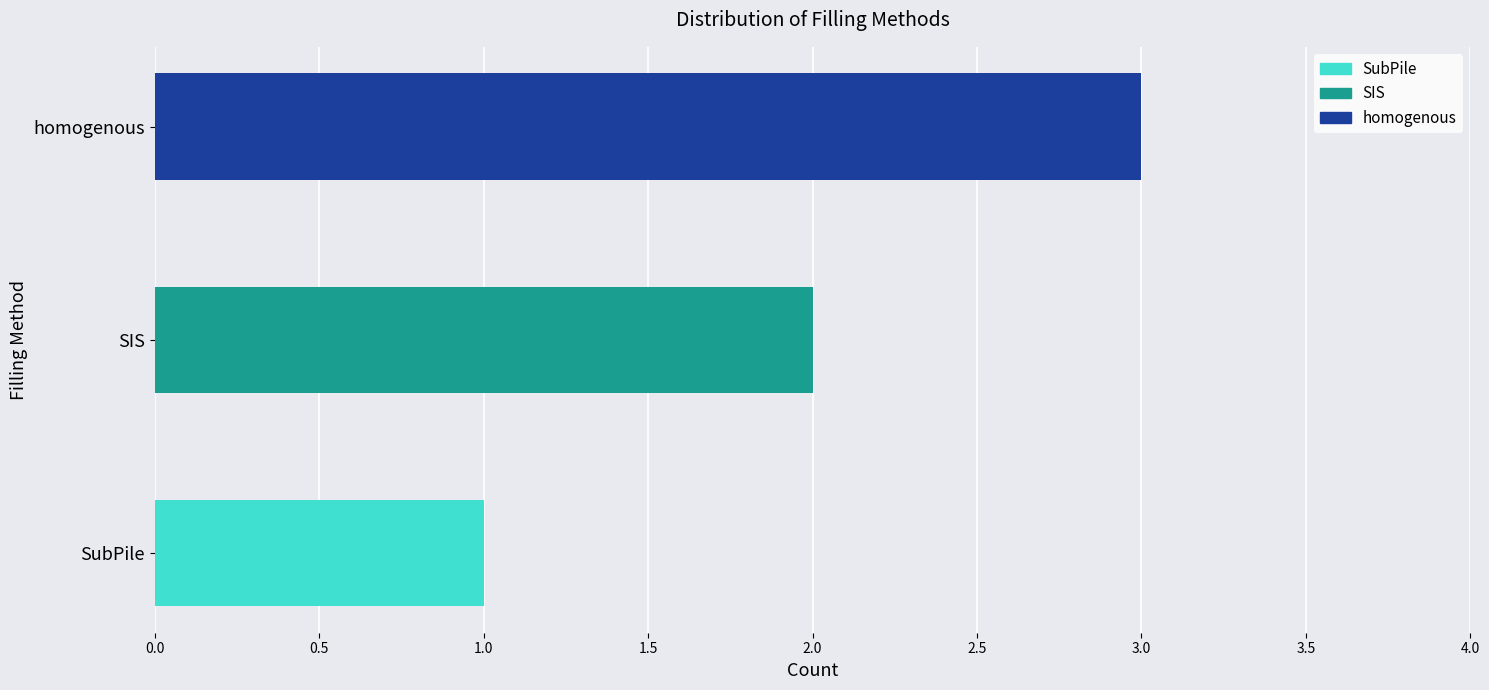

Which has a higher value, homogenous or SIS?

homogenous